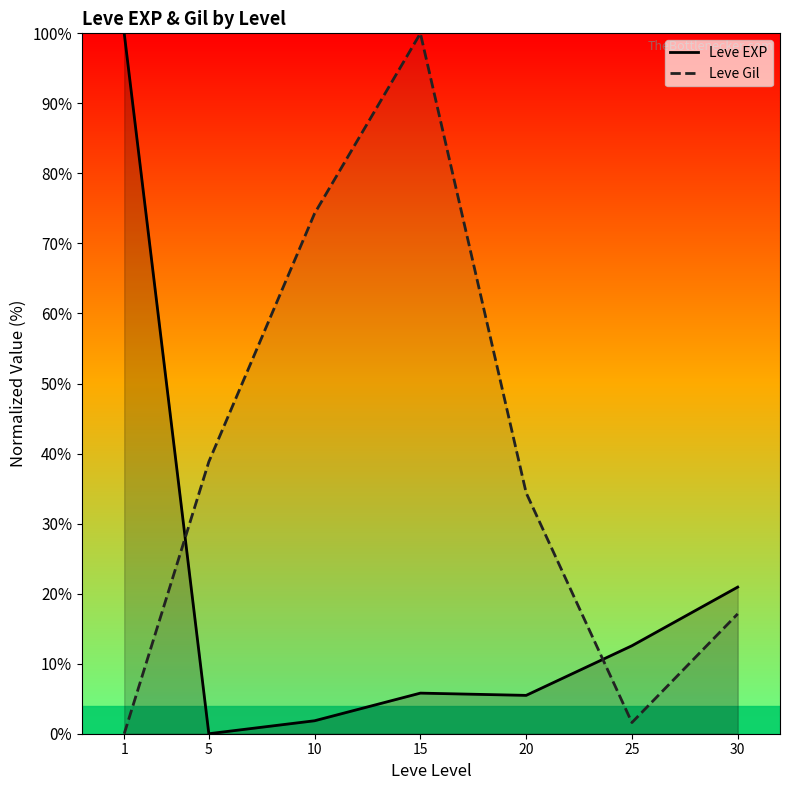

Reading right to left, transcribe all the data shown in this chart.

Leve EXP: 30=20.9	25=12.6	20=5.5	15=5.8	10=1.9	5=0.0	1=100.0
Leve Gil: 30=17.1	25=1.6	20=34.4	15=100.0	10=74.3	5=38.8	1=0.0